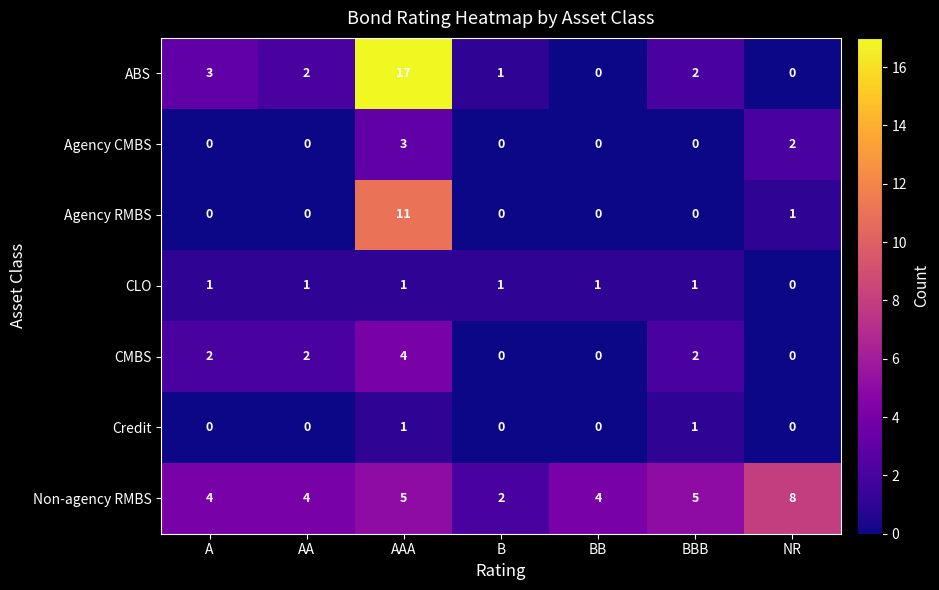

What is the approximate value of Non-agency RMBS at A?

4